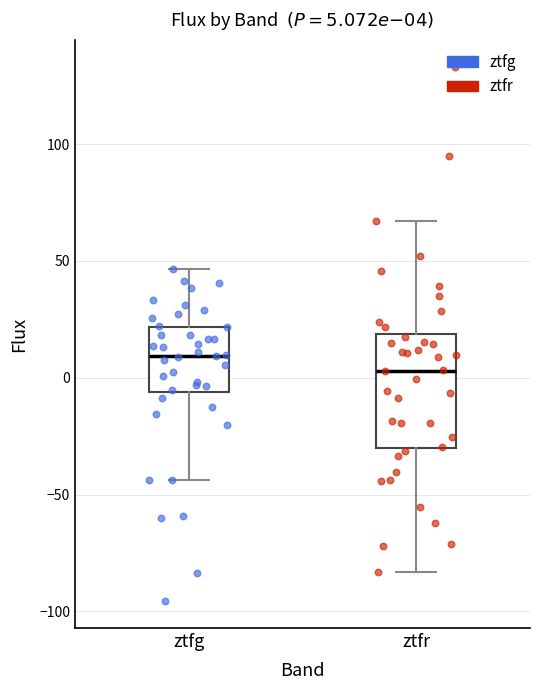

Comparing the boxes themselves (not the whiskers), which one is the tallest?

ztfr